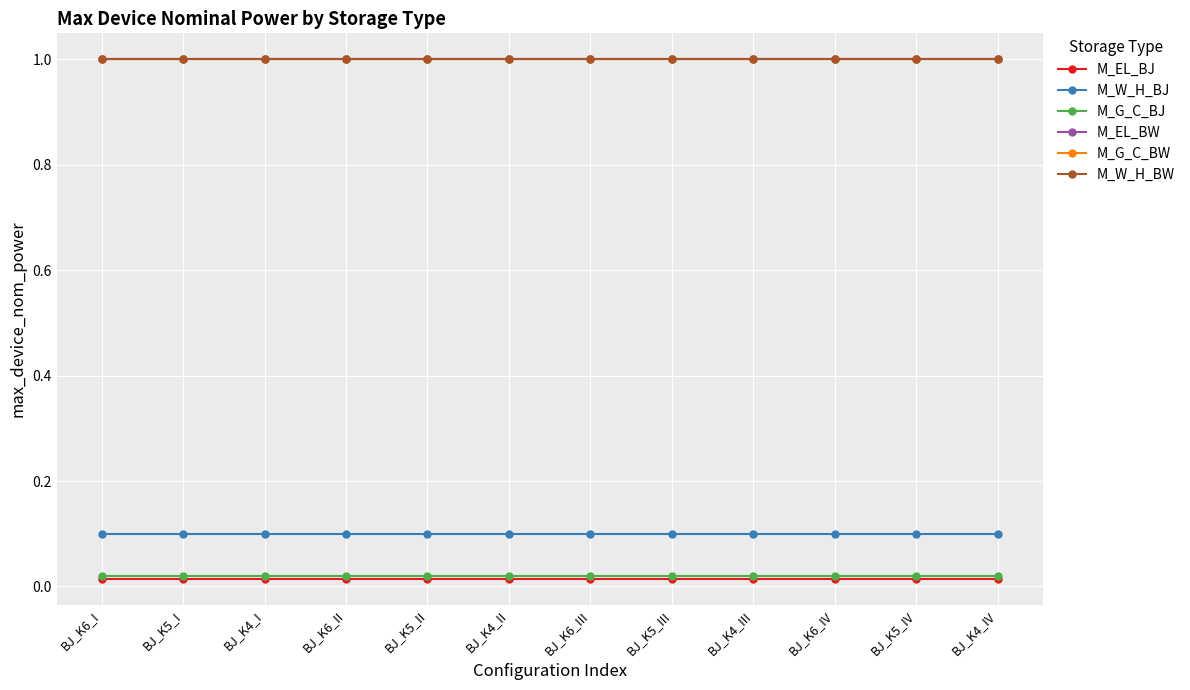

At how many categories does at least one series exceed 0?

12